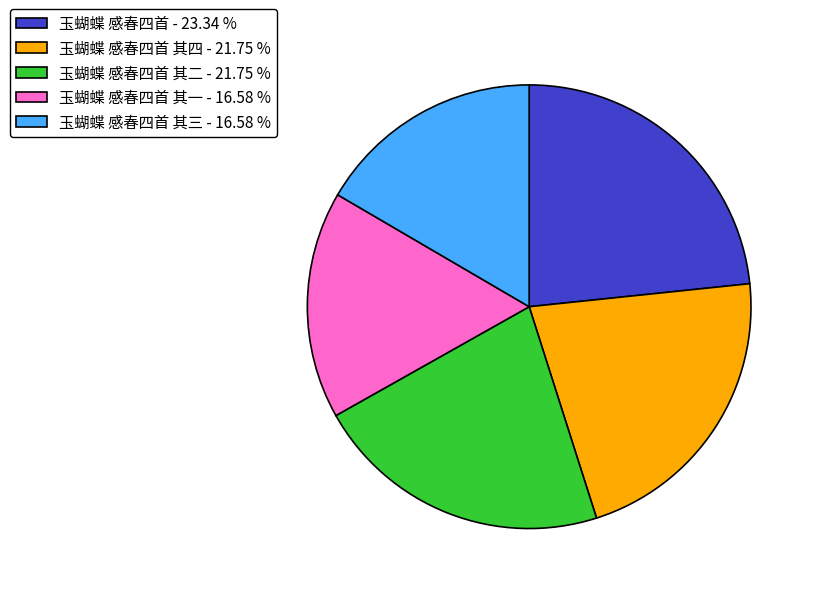

Do 玉蝴蝶 感春四首 其四 - 21.75 % and 玉蝴蝶 感春四首 其一 - 16.58 % together represent more than half of the pie?

No